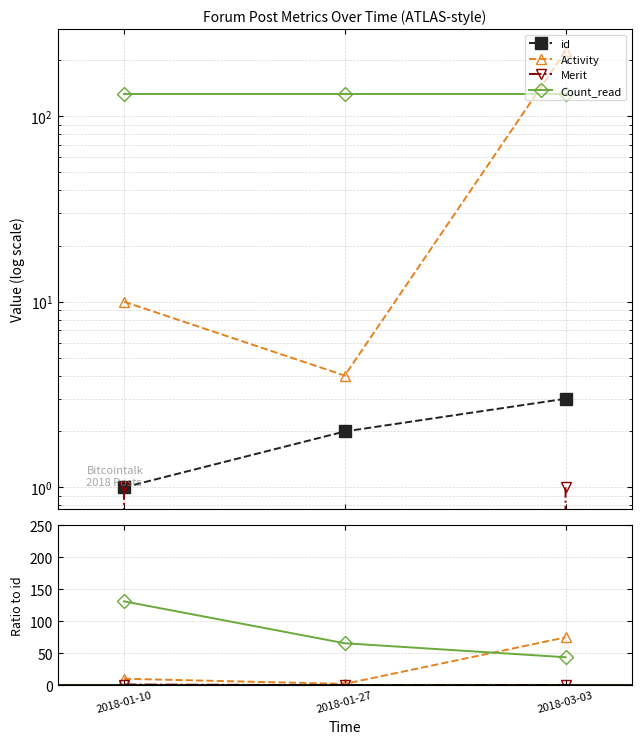

Rank the categories by Merit value from lowest to highest.

2018-01-27, 2018-03-03, 2018-01-10